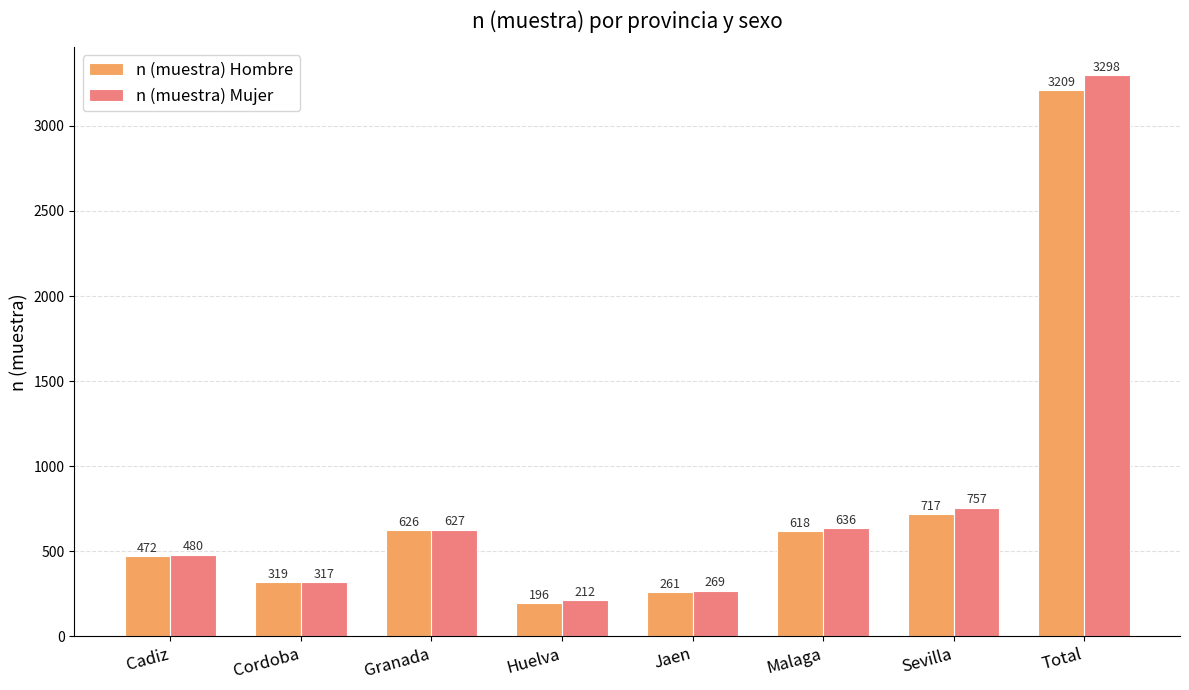

Where does the n (muestra) Hombre series first go above 618?

Granada